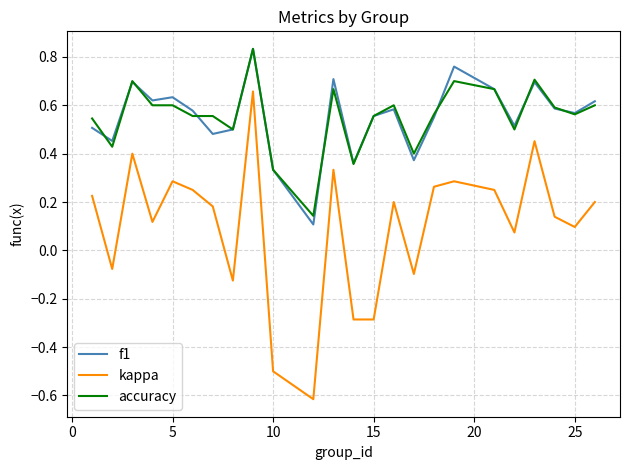

How many lines are shown in the chart?

3